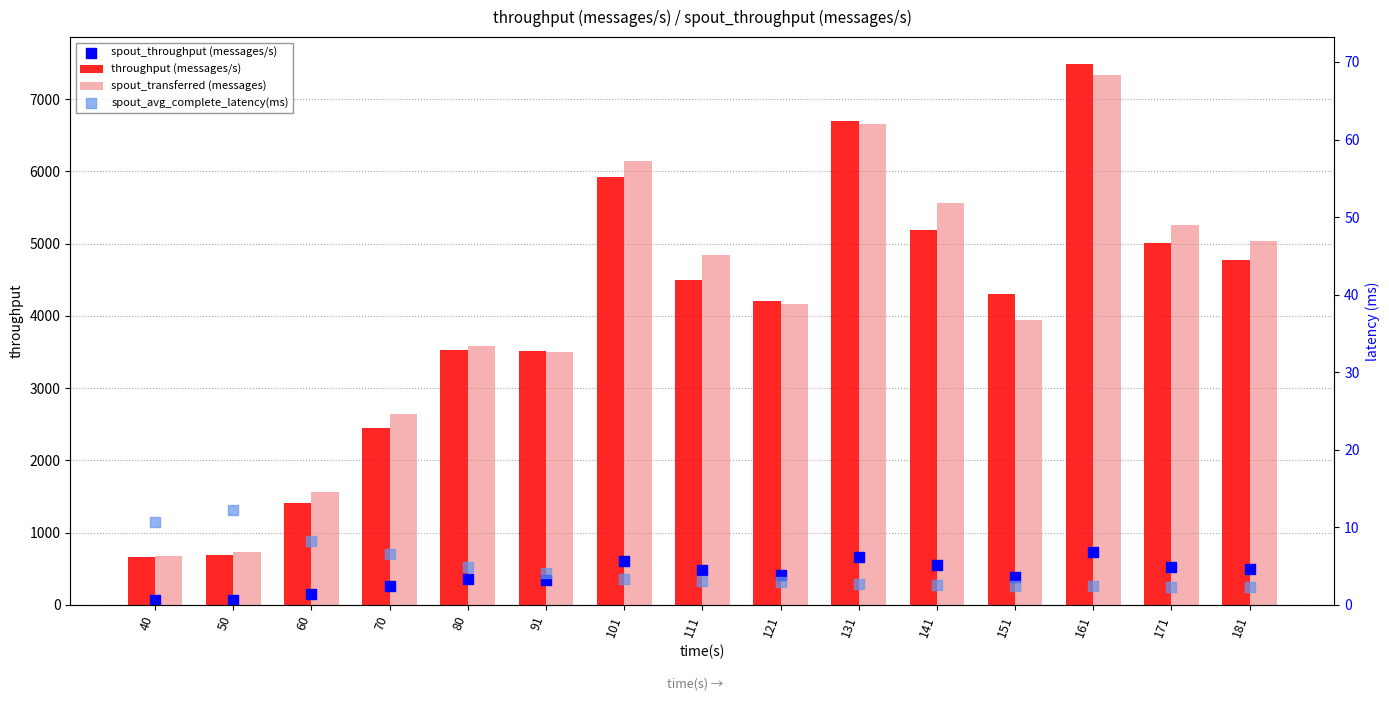

Which series contains the highest Y value?

throughput (messages/s)